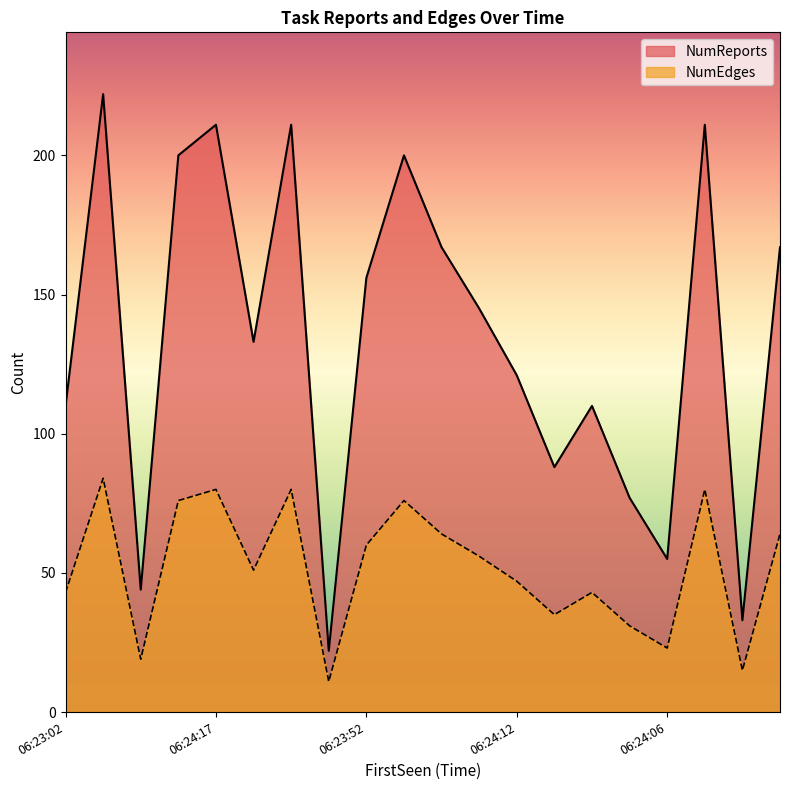

True or false: NumReports and NumEdges cross at least once.

False